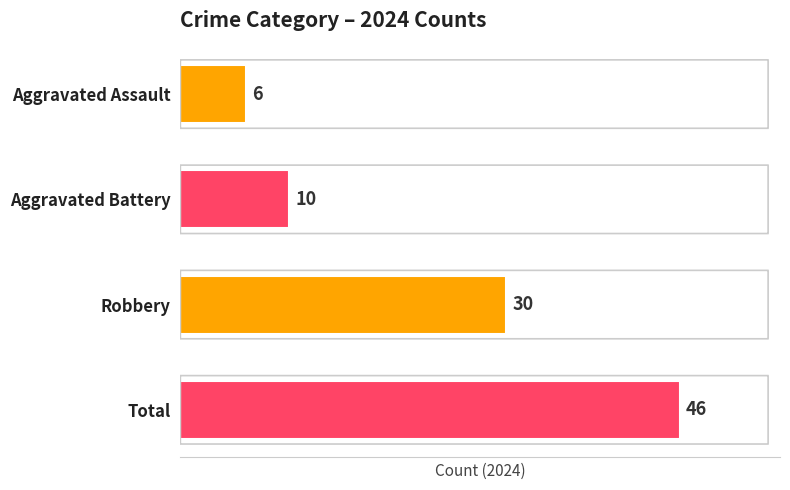

Which category has the highest value across all series?

Total